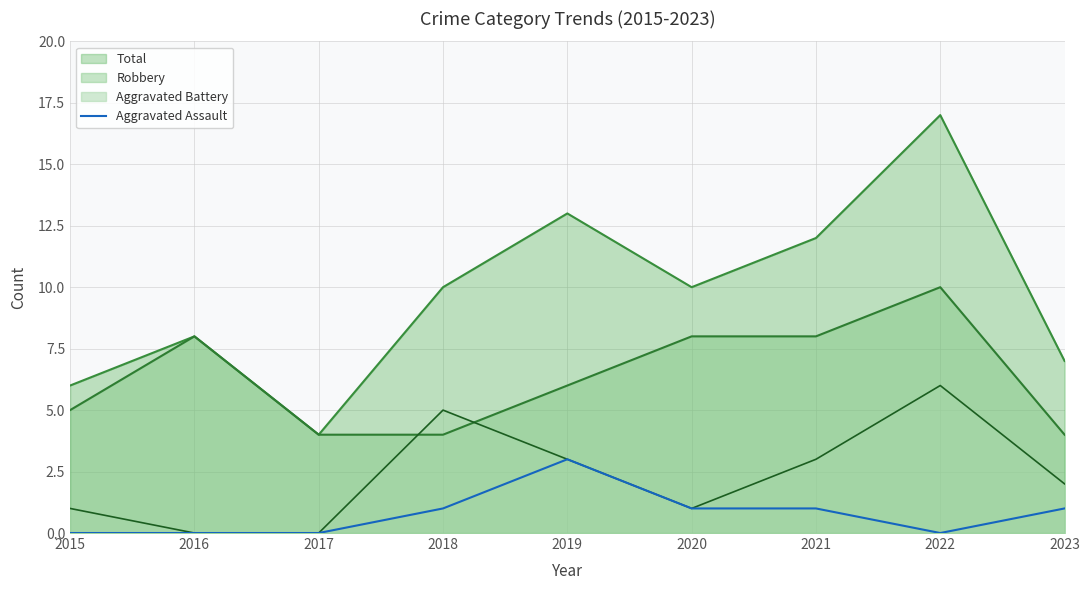

What is the approximate value of Aggravated Assault at 2019?

3